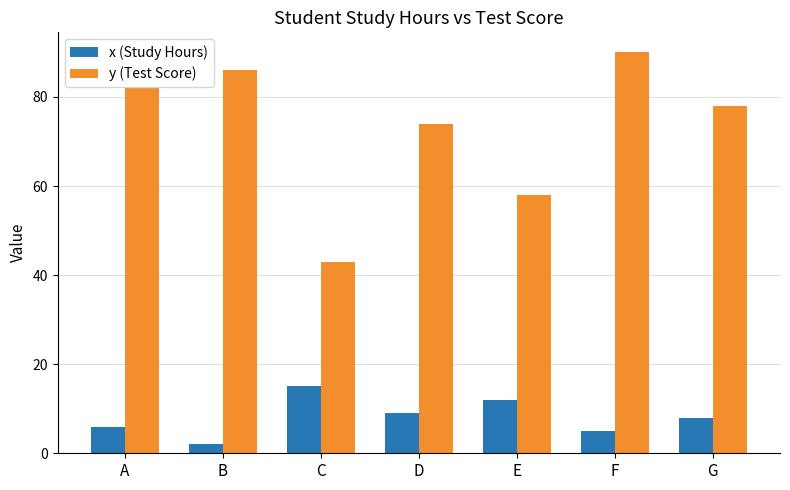

What are all the series names shown in the legend?

x (Study Hours), y (Test Score)